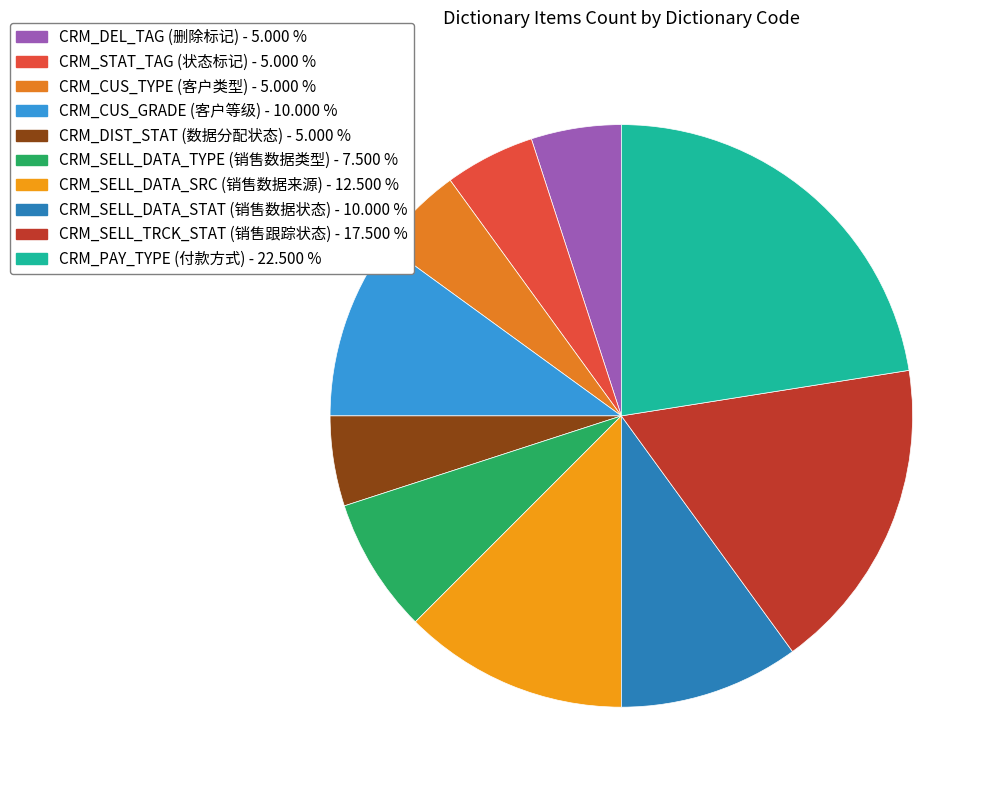

To the nearest percent, what percentage of the pie is CRM_SELL_DATA_STAT (销售数据状态)?

10%